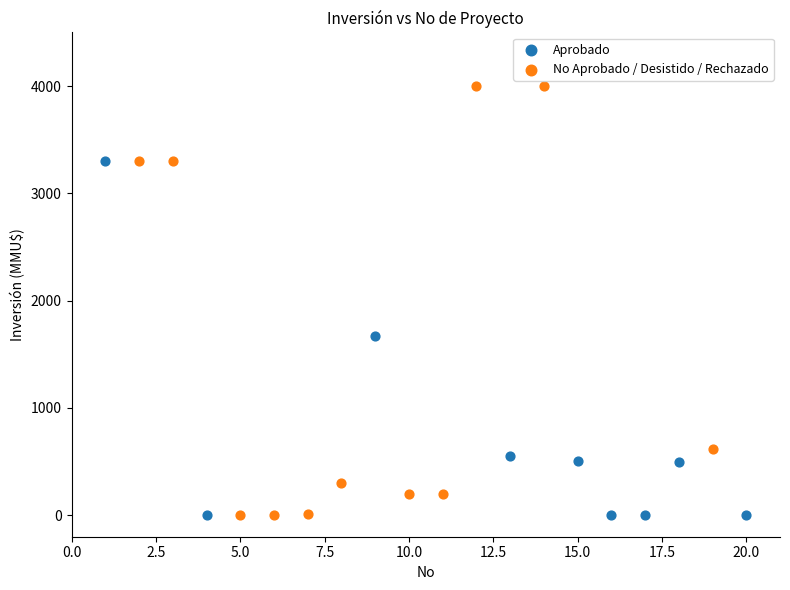

Which series has the largest Y range (max minus min)?

No Aprobado / Desistido / Rechazado